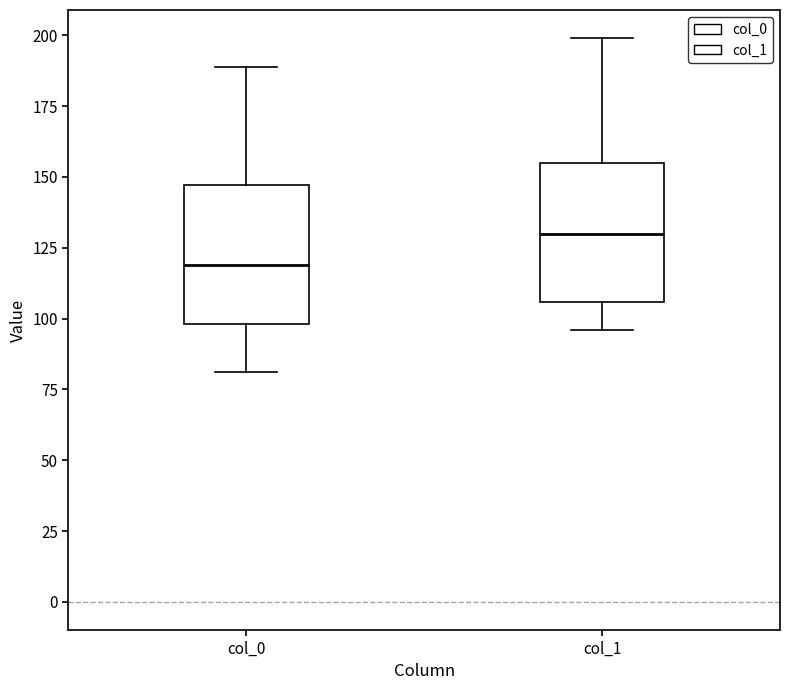

Reading left to right, transcribe this box plot: for each box, give where its median line is, the range the box spans, and where its two whiskers end, as read against the y-axis. The values are not printed on the chart, so give them approximately, as read against the axis.

col_0: median 120, box 100 to 145, whiskers 80 to 190
col_1: median 130, box 105 to 155, whiskers 95 to 200